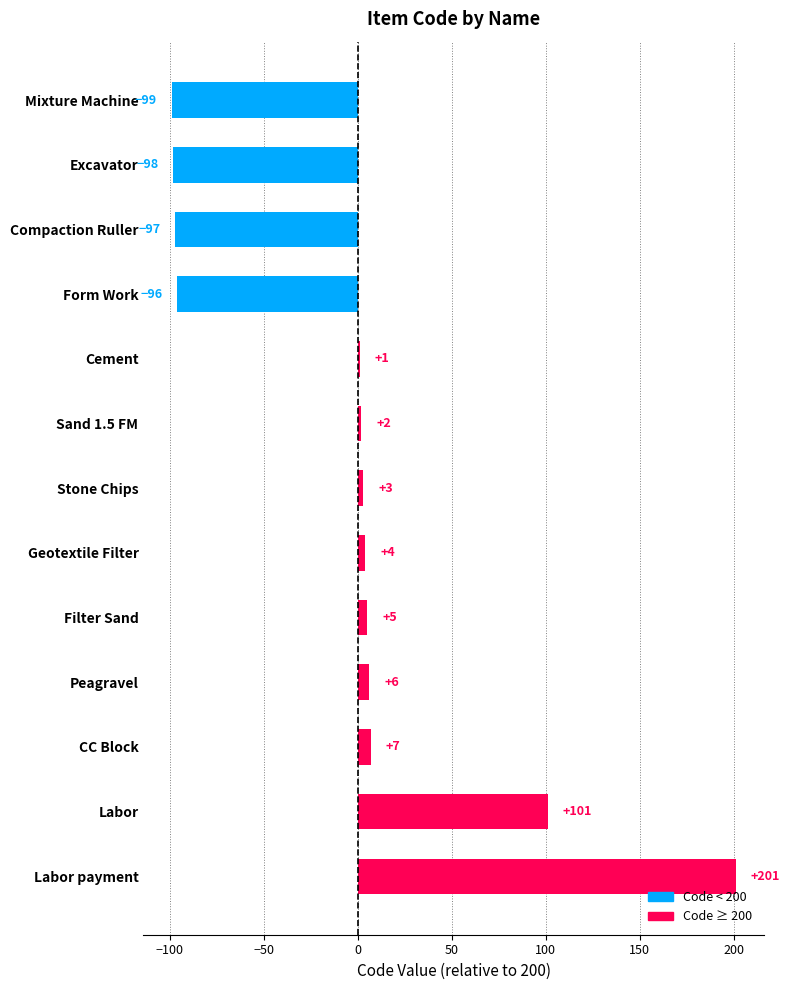

Rank the categories by value from highest to lowest.

Labor payment, Labor, CC Block, Peagravel, Filter Sand, Geotextile Filter, Stone Chips, Sand 1.5 FM, Cement, Form Work, Compaction Ruller, Excavator, Mixture Machine